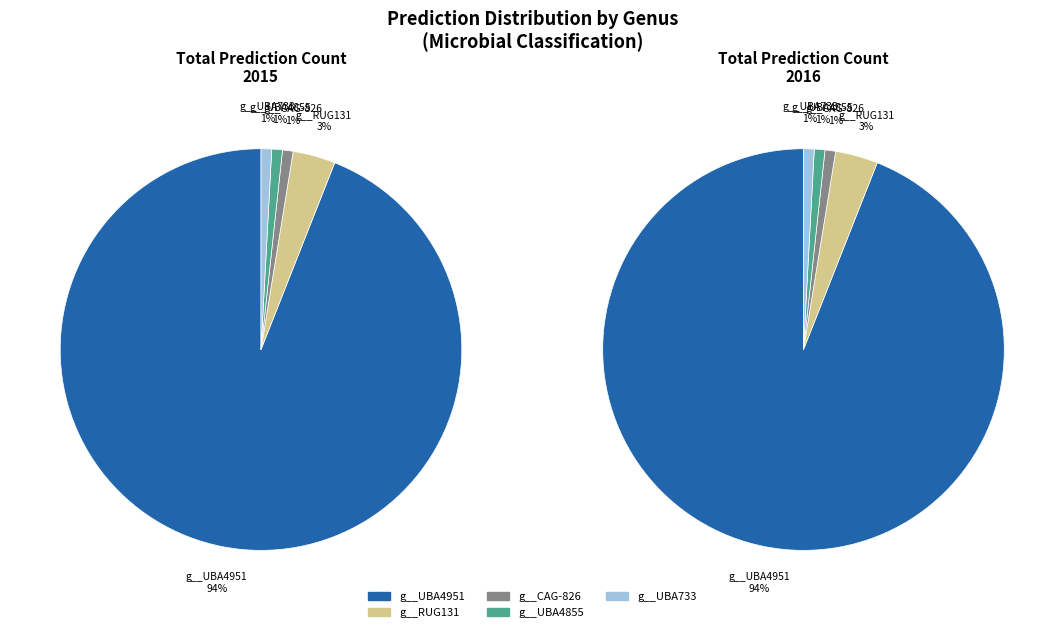

Which slice is the largest?

g__UBA4951